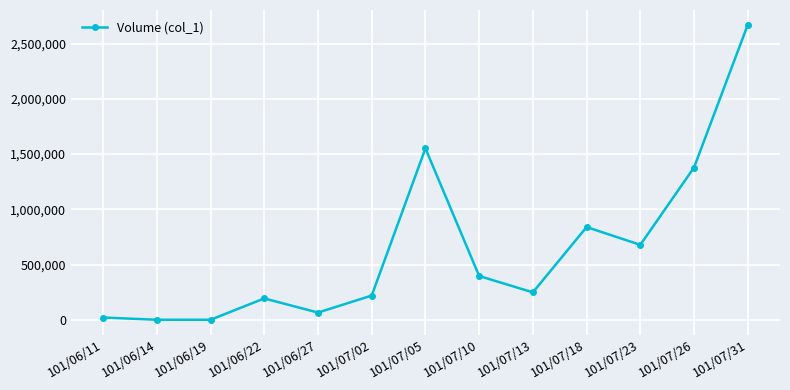

What is the change in value from 101/07/10 to 101/07/23?

+282000